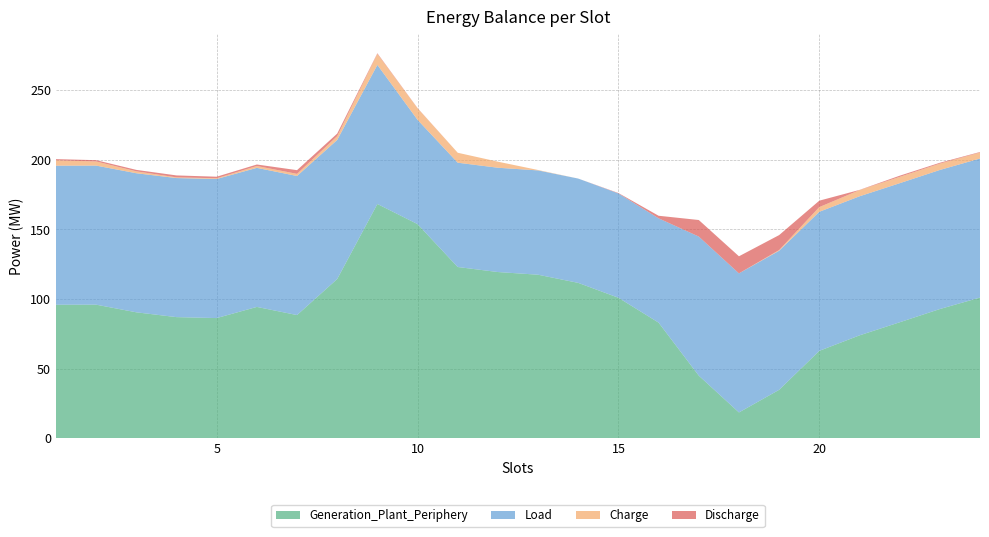

Reading left to right, transcribe all the data shown in this chart.

Generation_Plant_Periphery: 1=95.9	2=95.9	3=90.4	4=87.0	5=86.3	6=94.3	7=88.4	8=114.4	9=168.3	10=153.8	11=123.0	12=119.4	13=117.5	14=111.6	15=100.9	16=83.0	17=44.9	18=18.4	19=34.7	20=62.7	21=73.8	22=83.2	23=92.8	24=101.0
Load: 1=100.0	2=100.0	3=100.0	4=100.0	5=100.0	6=100.0	7=100.0	8=100.0	9=100.0	10=75.0	11=75.0	12=75.0	13=75.0	14=75.0	15=75.0	16=75.0	17=100.0	18=100.0	19=100.0	20=100.0	21=100.0	22=100.0	23=100.0	24=100.0
Charge: 1=3.9	2=3.0	3=1.4	4=0.5	5=0.5	6=1.3	7=1.5	8=2.7	9=7.9	10=8.3	11=7.2	12=4.4	13=0.3	14=0.0	15=0.0	16=0.0	17=0.0	18=0.0	19=0.5	20=3.4	21=4.5	22=4.6	23=4.6	24=4.3
Discharge: 1=0.8	2=0.9	3=1.0	4=1.4	5=1.1	6=1.1	7=2.7	8=1.8	9=0.4	10=0.2	11=0.0	12=0.0	13=0.0	14=0.0	15=0.3	16=1.9	17=11.9	18=12.3	19=10.8	20=4.6	21=0.1	22=0.8	23=0.6	24=0.3